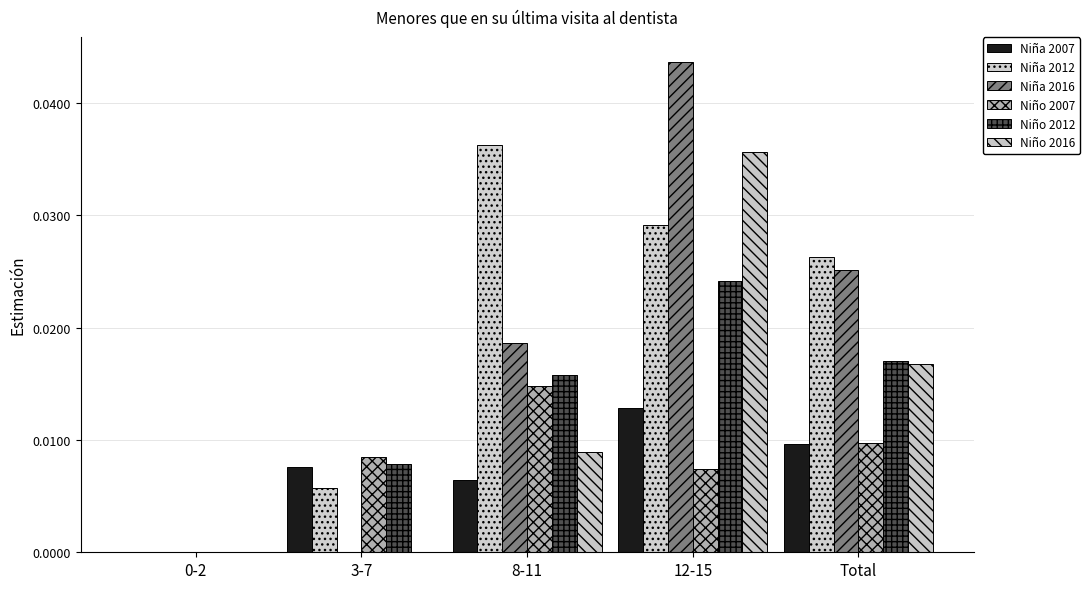

Which series has the largest total across all categories?

Niña 2012